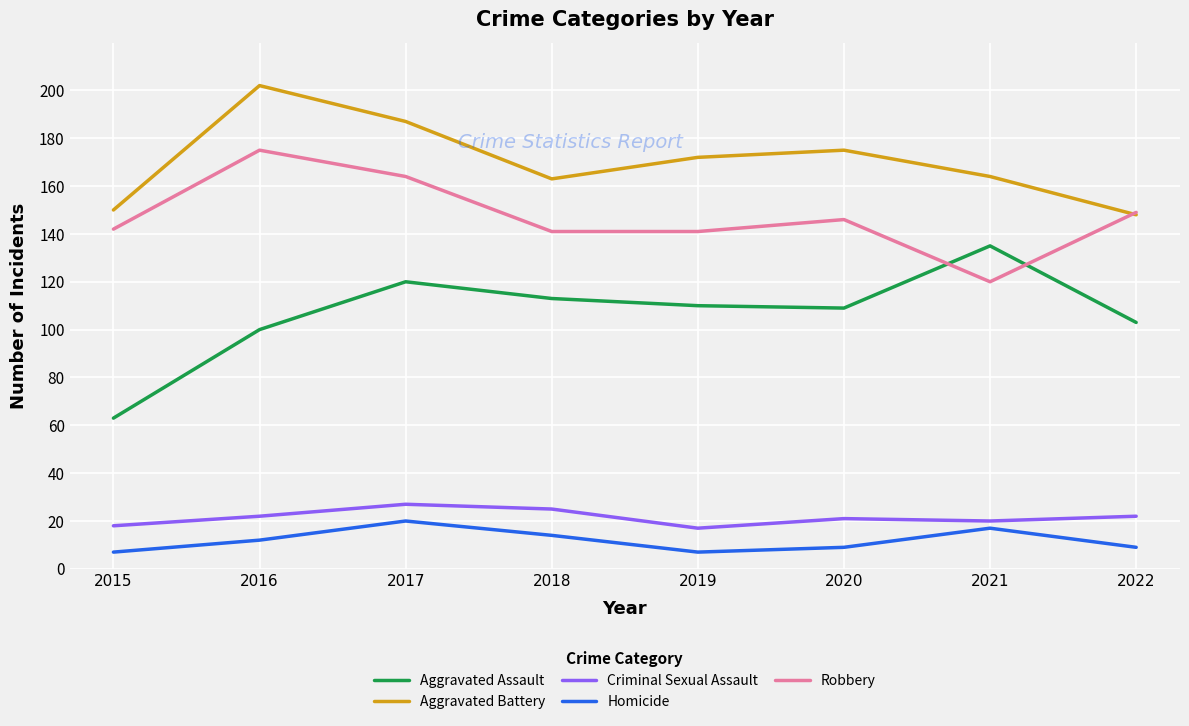

List the series in order of their peak value, highest first.

Aggravated Battery, Robbery, Aggravated Assault, Criminal Sexual Assault, Homicide